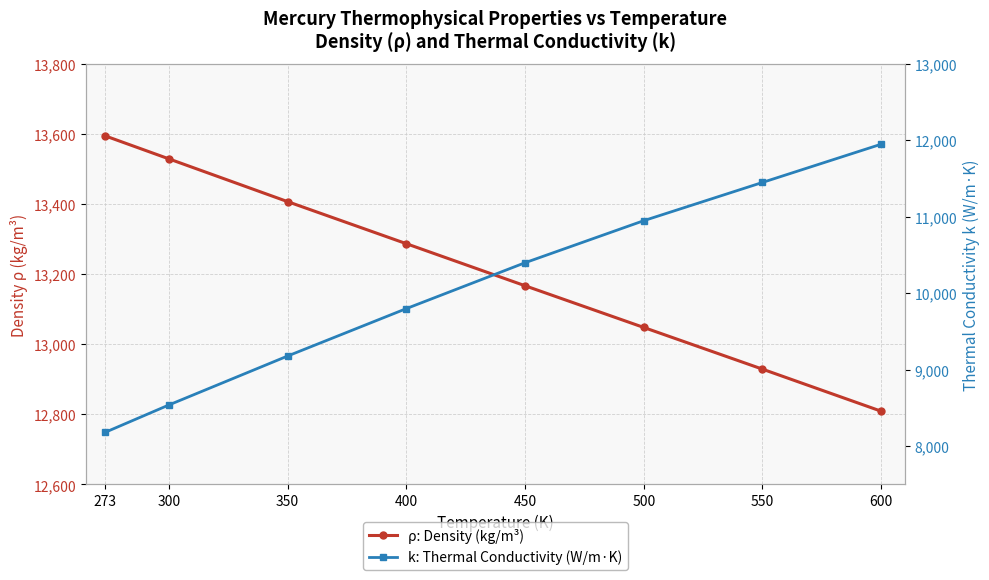

What is the difference between the highest and lowest values at 350?

4227